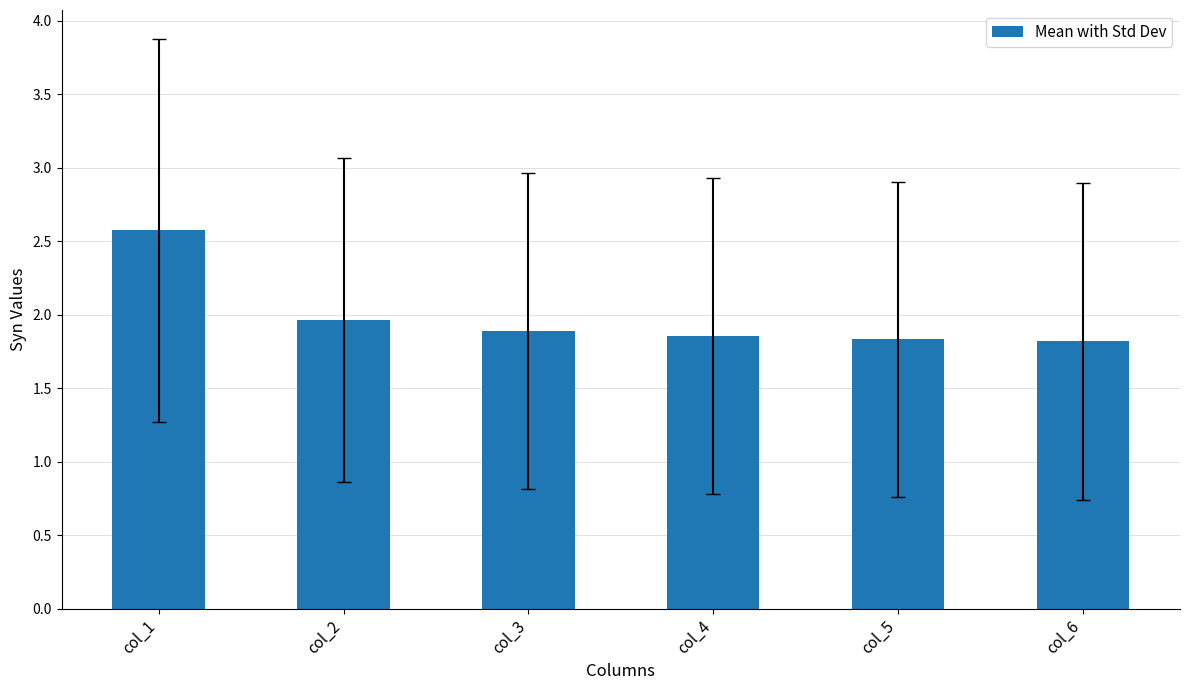

Are the bars horizontal?

No